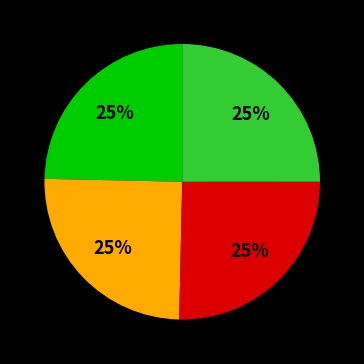

Is there a majority slice in this chart?

No